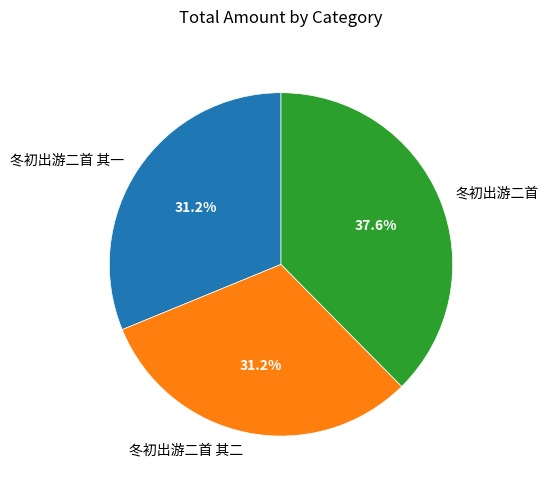

What is the ratio of the value at 冬初出游二首 其一 to the value at 冬初出游二首 其二?

1.0